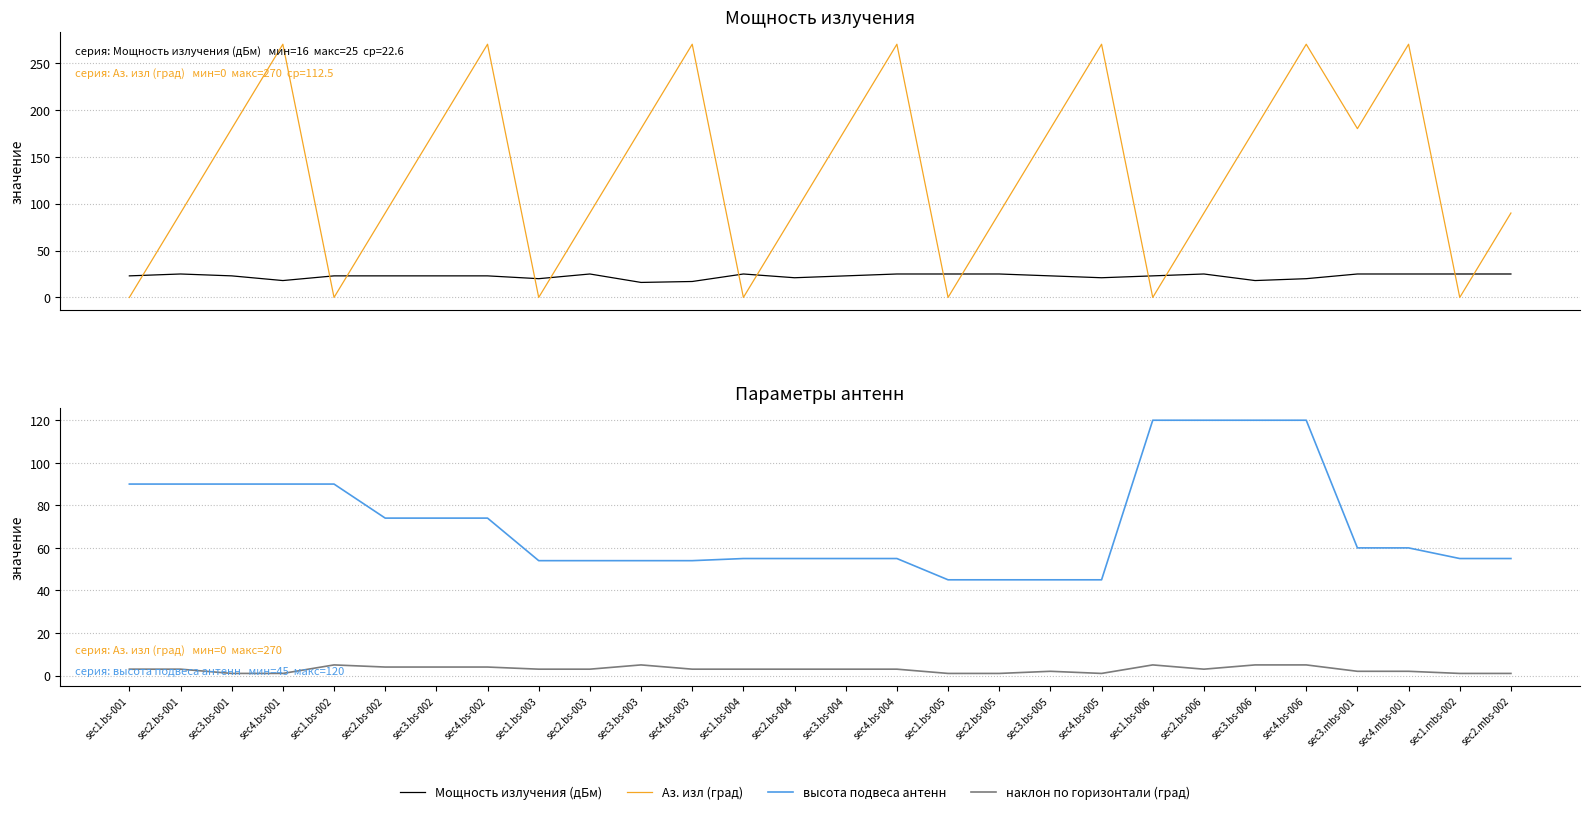

How many positive values does the Аз. изл (град) series have?

21